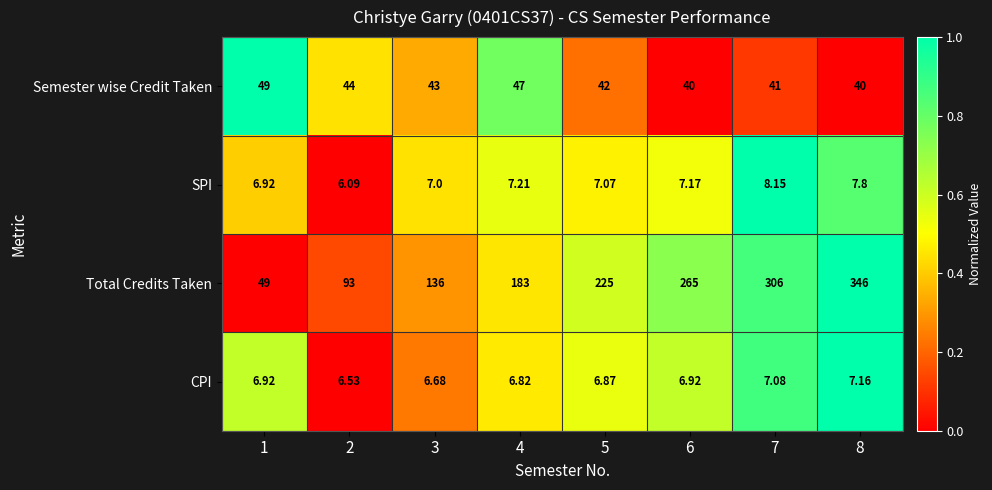

List the series in order of their peak value, lowest first.

CPI, SPI, Semester wise Credit Taken, Total Credits Taken